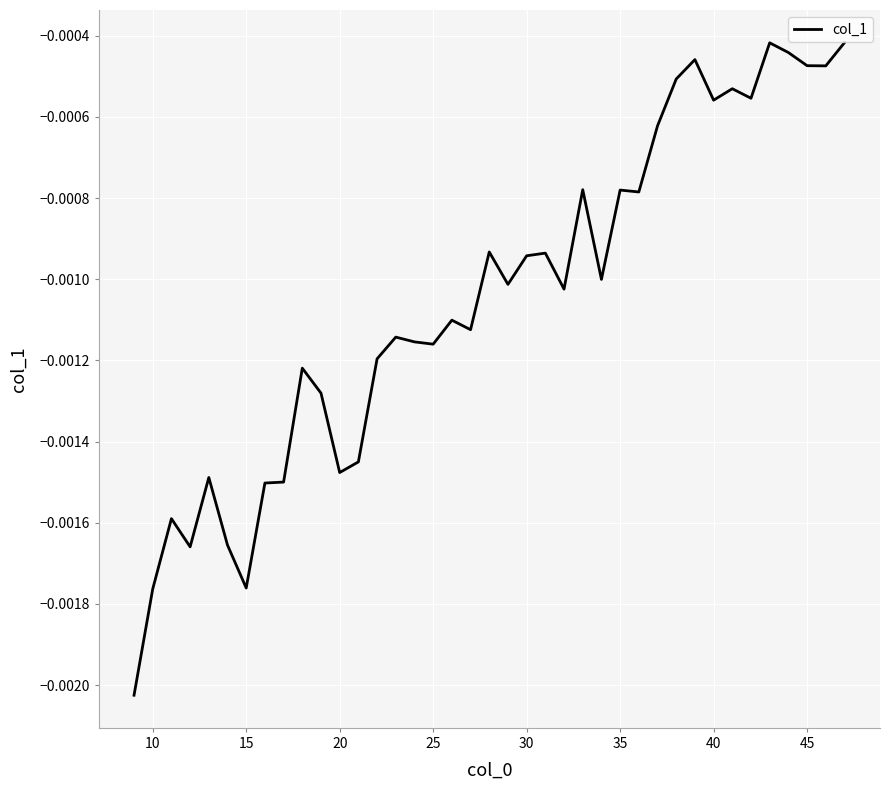

Is this an area chart (filled region under the line)?

No